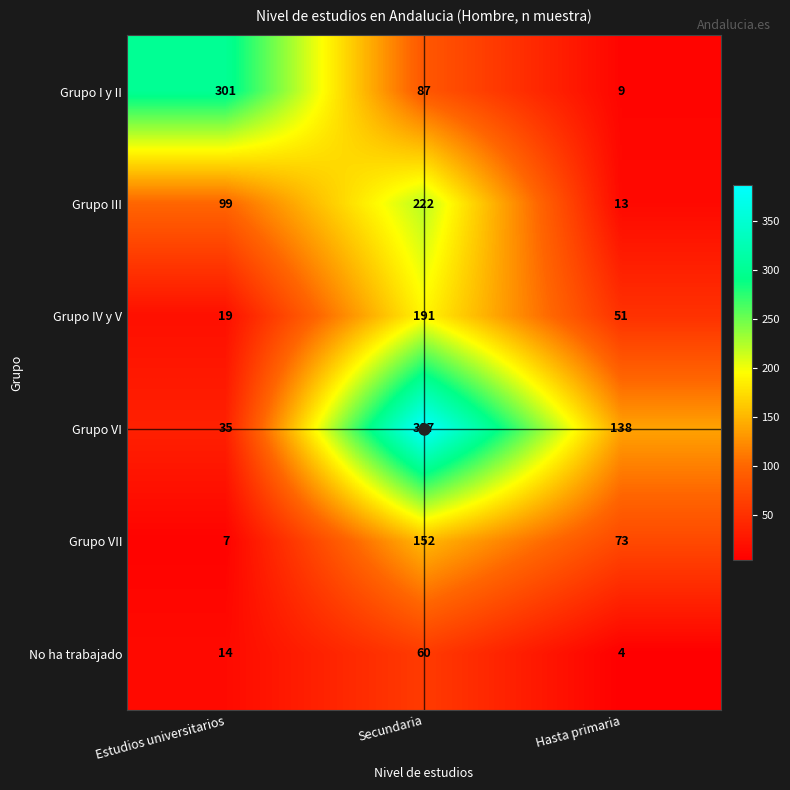

Rank the series by their maximum value, from highest to lowest.

Grupo VI, Grupo I y II, Grupo III, Grupo IV y V, Grupo VII, No ha trabajado